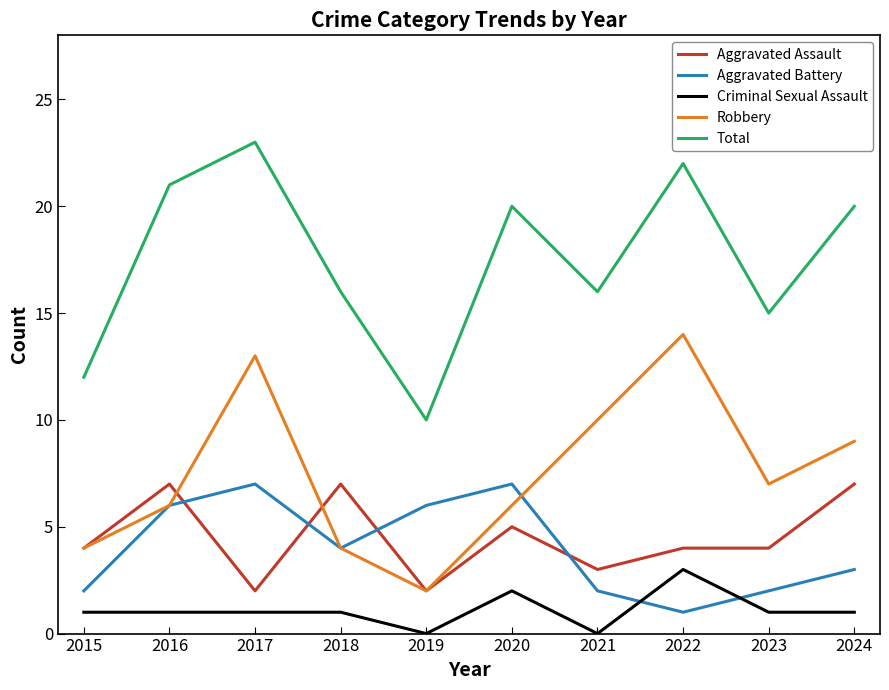

What is the difference between the second highest and minimum values in the Criminal Sexual Assault series?

2